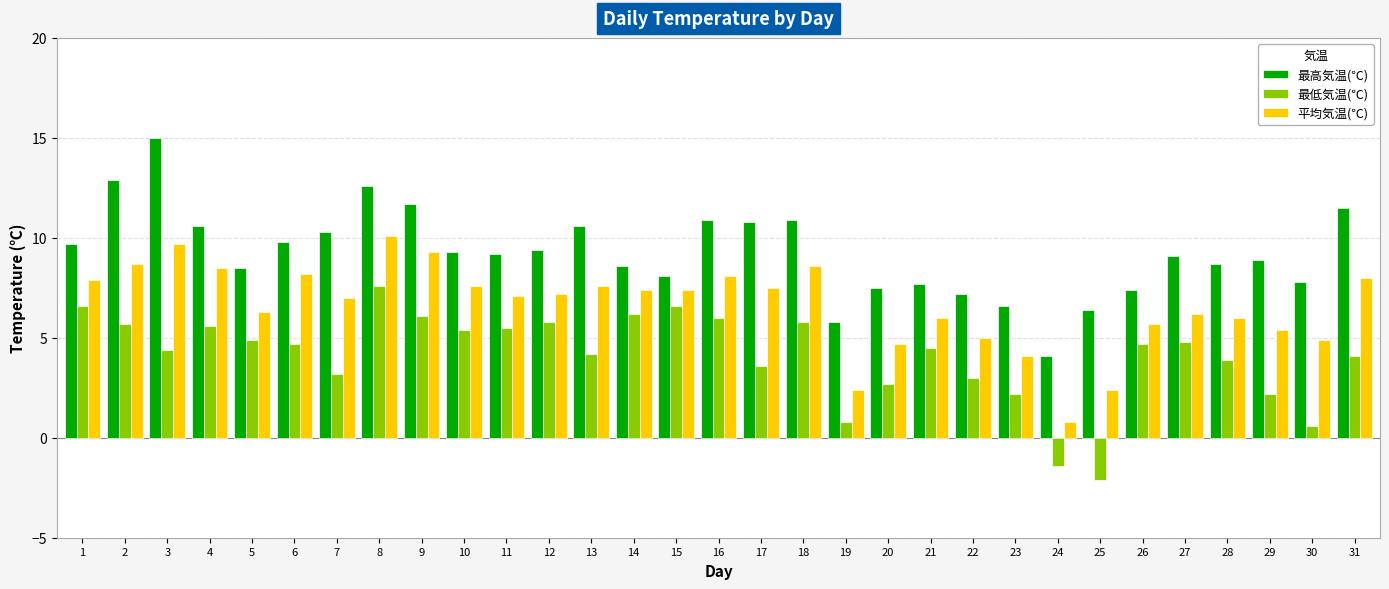

What is the total value across all series at 11?

21.8